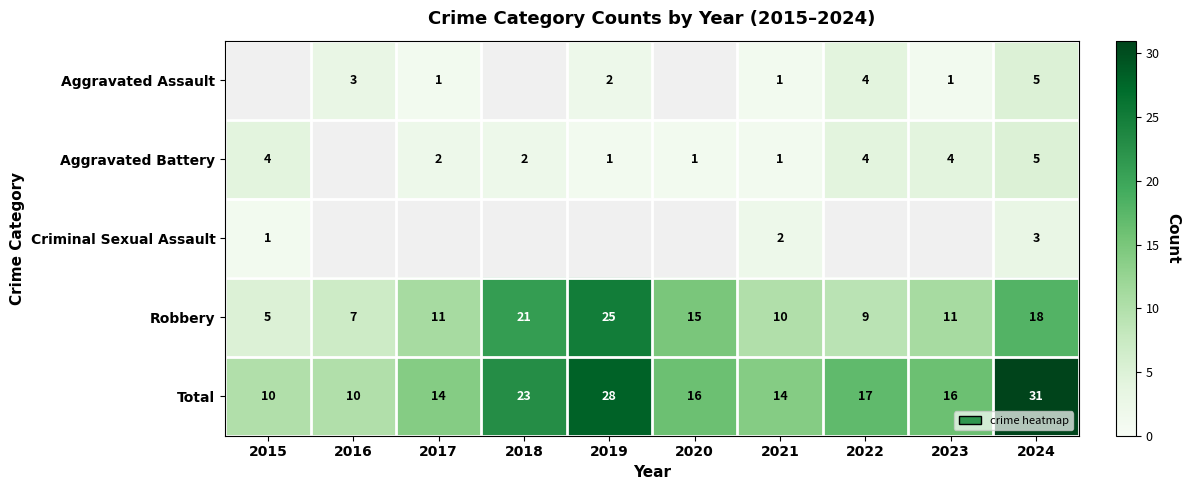

The value of Robbery at 2021 is 10. True or false?

True